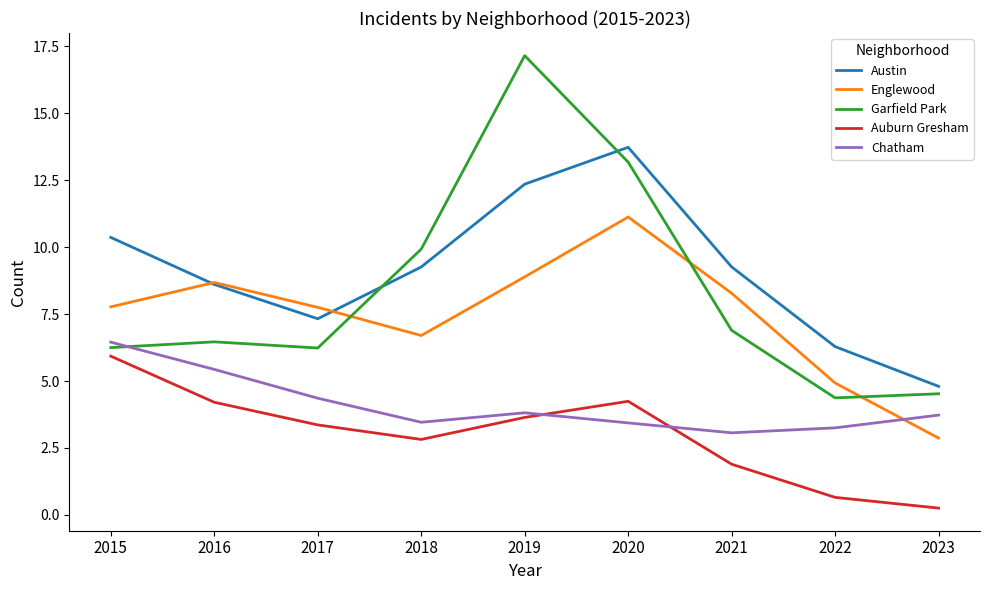

What is the sum of the Garfield Park values at 2017 and 2018?

16.2